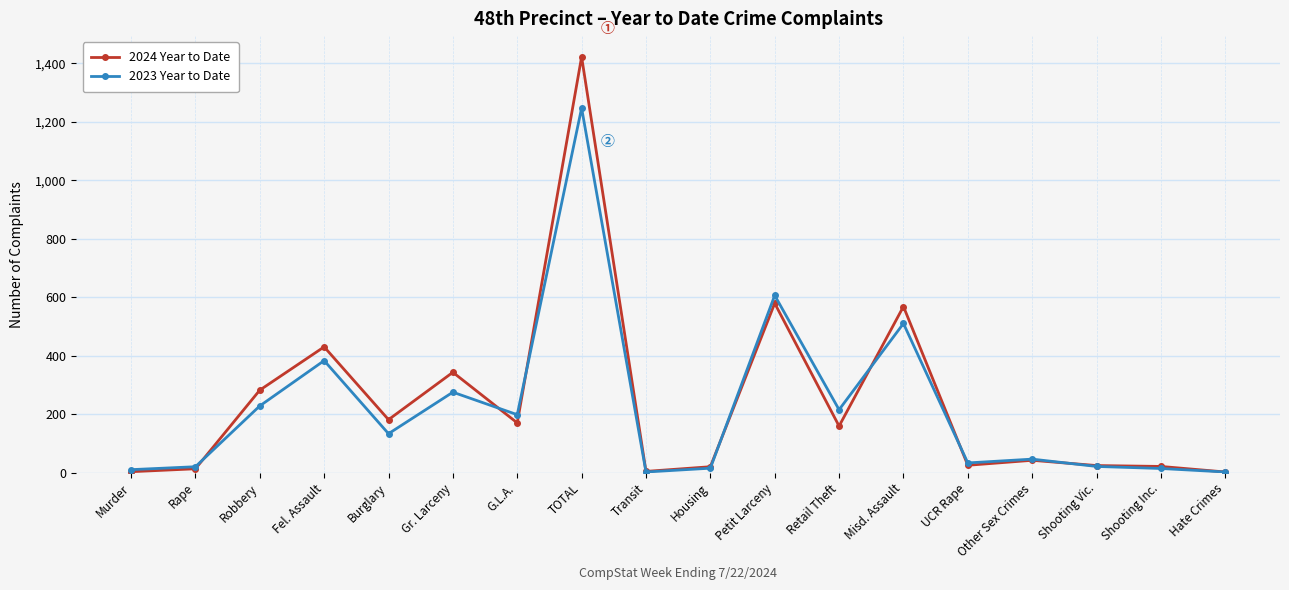

Which category has the highest value in the 2023 Year to Date series?

TOTAL